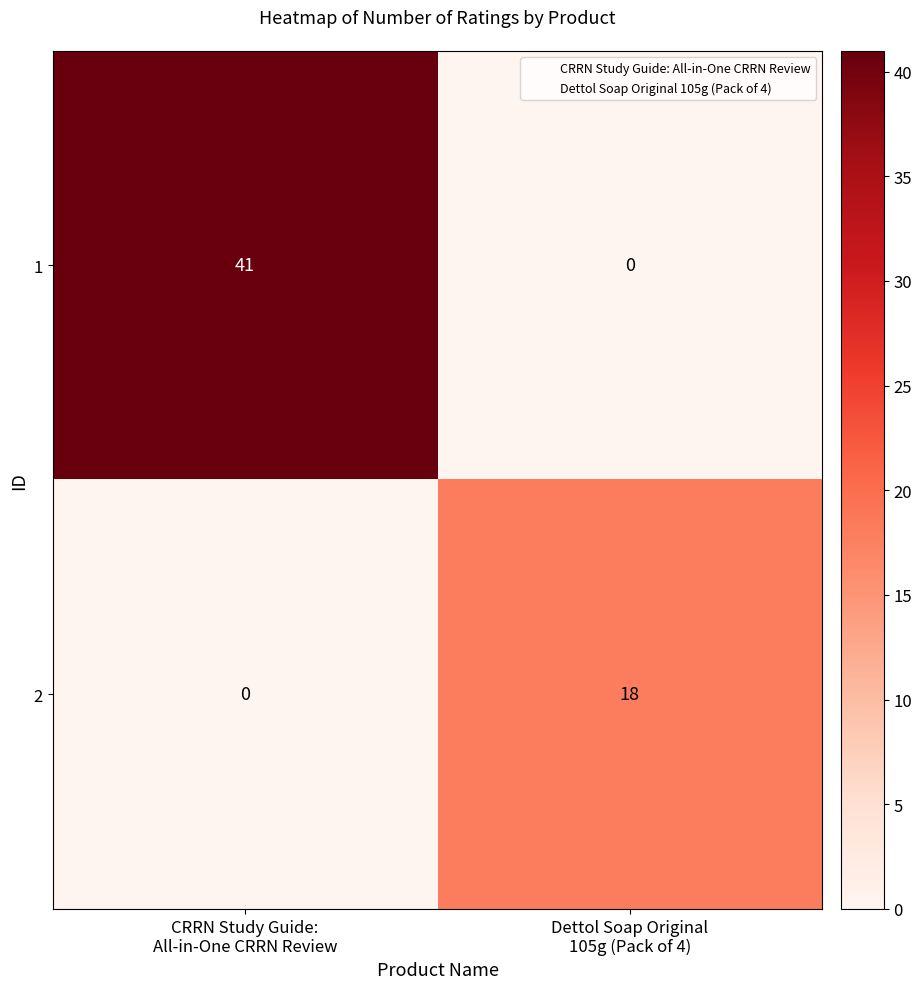

What is the average value of the 2 series?

9